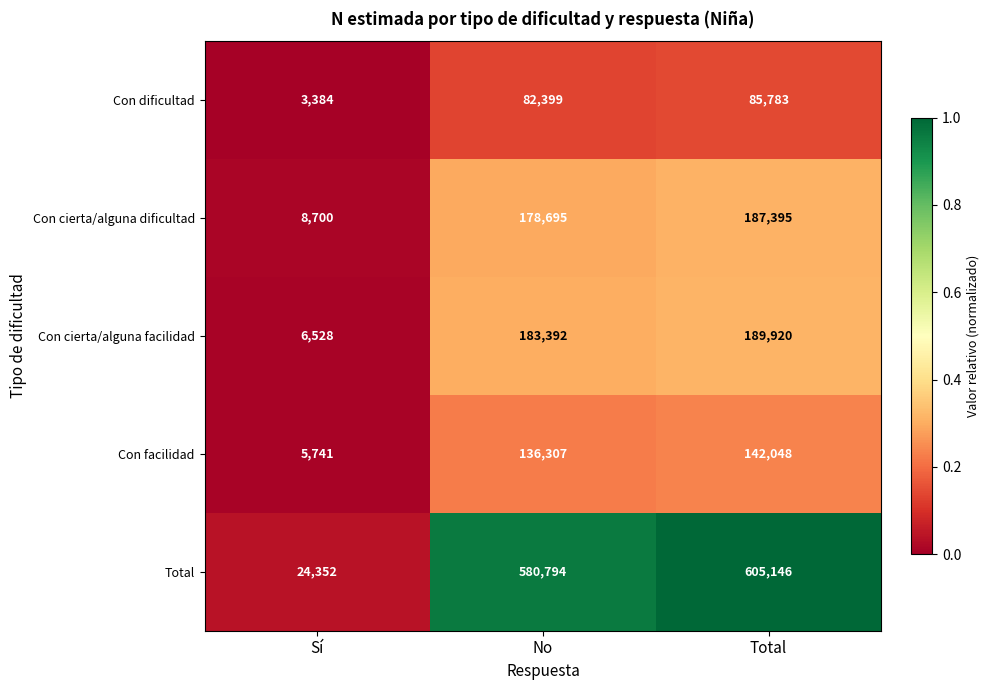

What is the difference between the highest and lowest values at Total?

519363